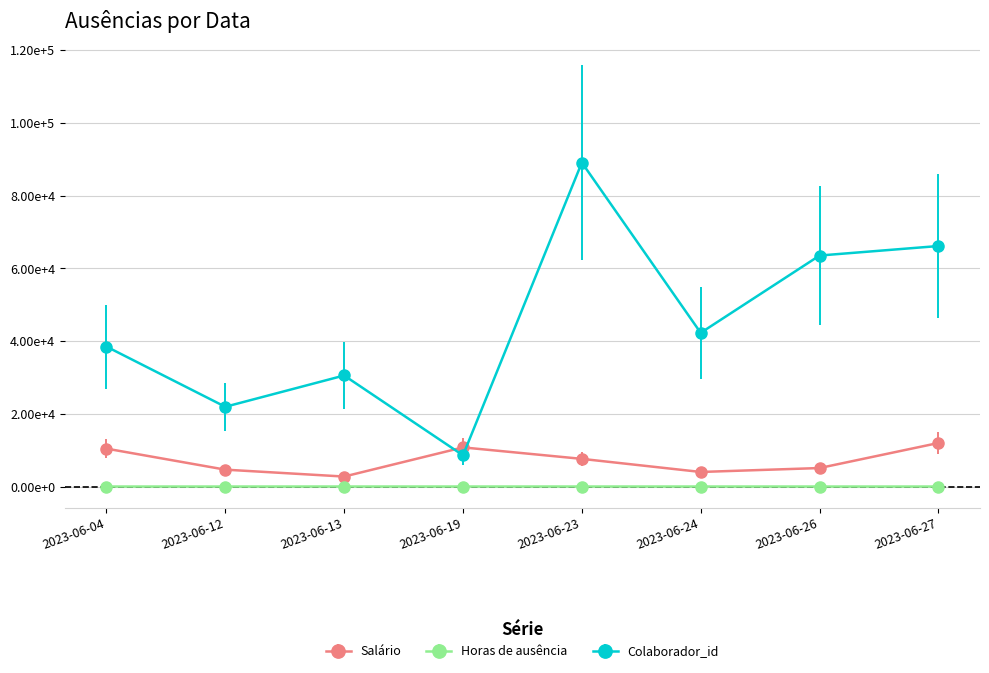

Is the value of Horas de ausência at 2023-06-19 greater than the value of Salário at 2023-06-24?

No